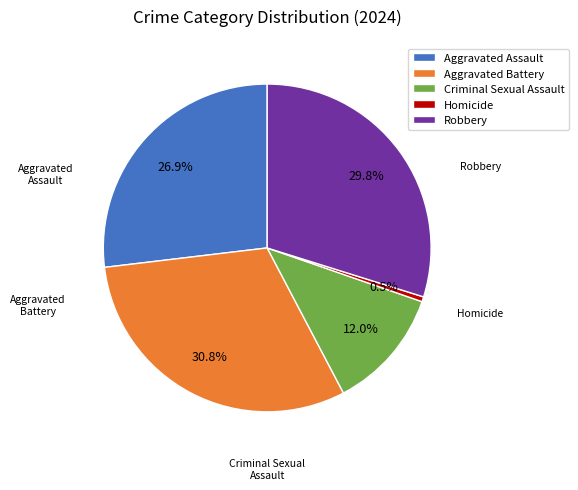

The Robbery slice represents 30% of the pie. True or false?

True